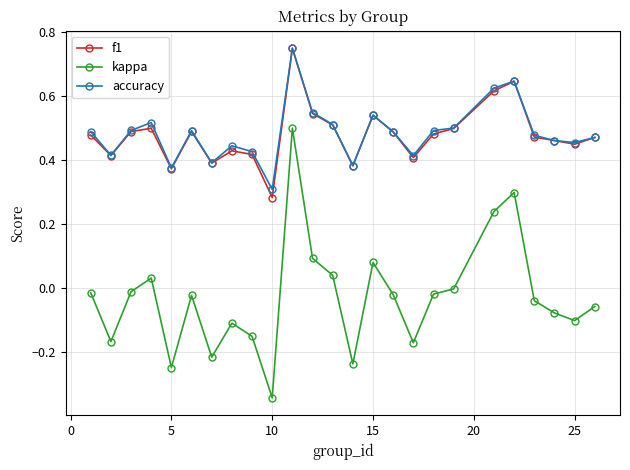

Which series has the largest range (max minus min)?

kappa